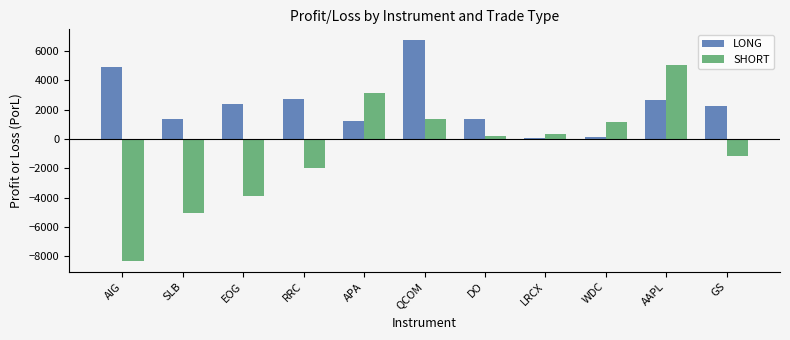

What is the label of the 9th bar from the right?

EOG